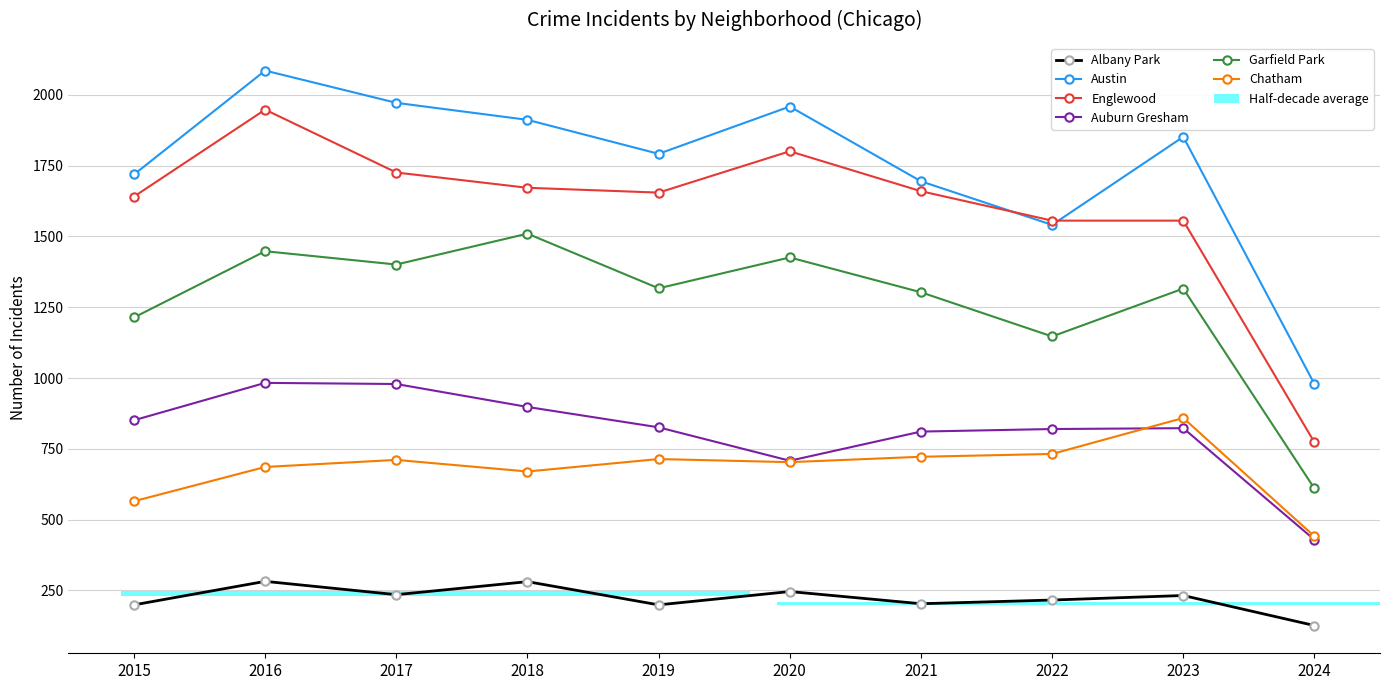

Is it true that Albany Park equals 101 at 2018?

False